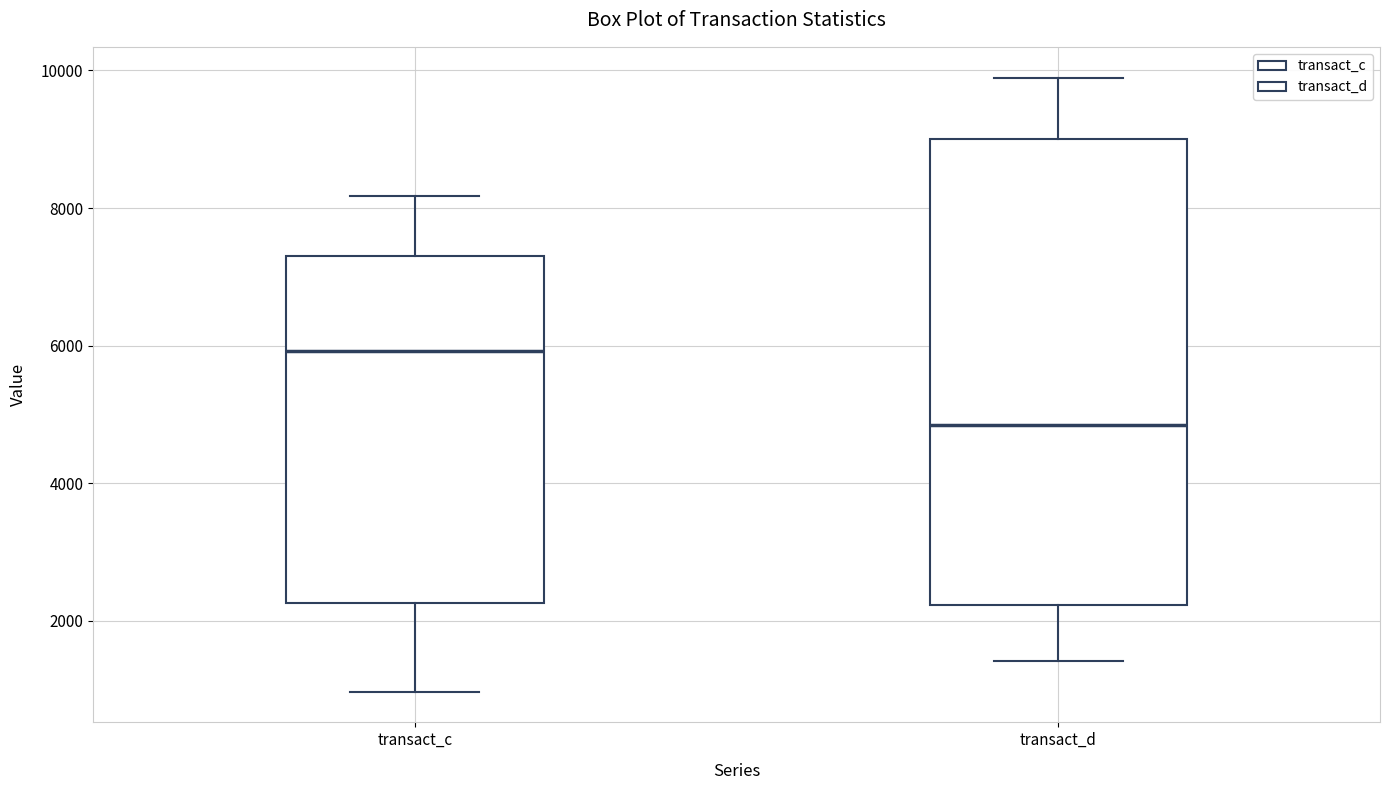

Comparing the boxes themselves (not the whiskers), which one is the tallest?

transact_d